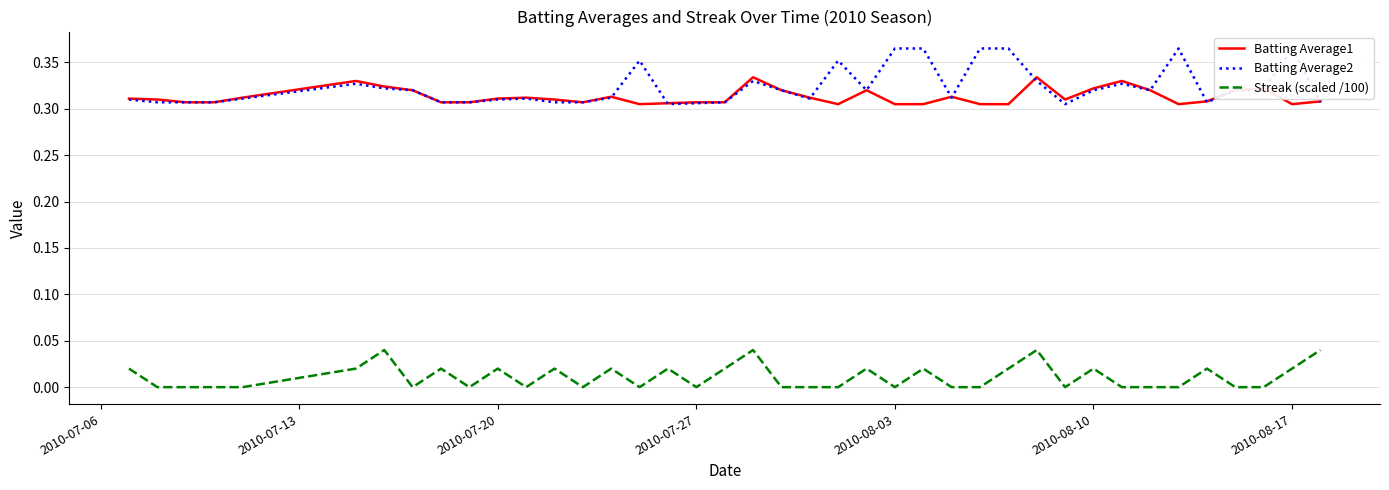

Count the number of categories in the chart.

40